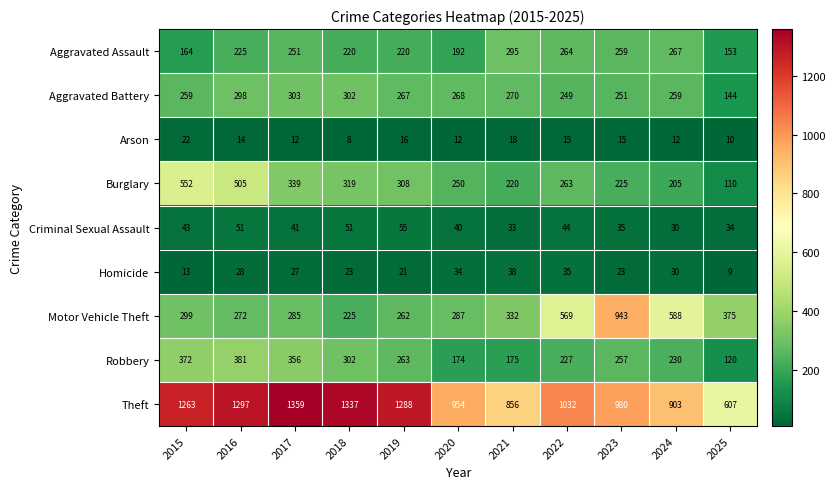

The value of Robbery at 2023 is 94. True or false?

False